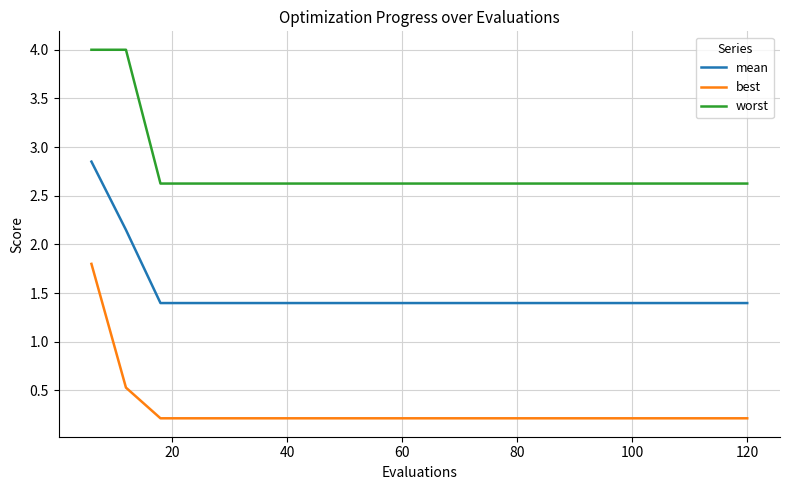

True or false: worst and best cross at least once.

False